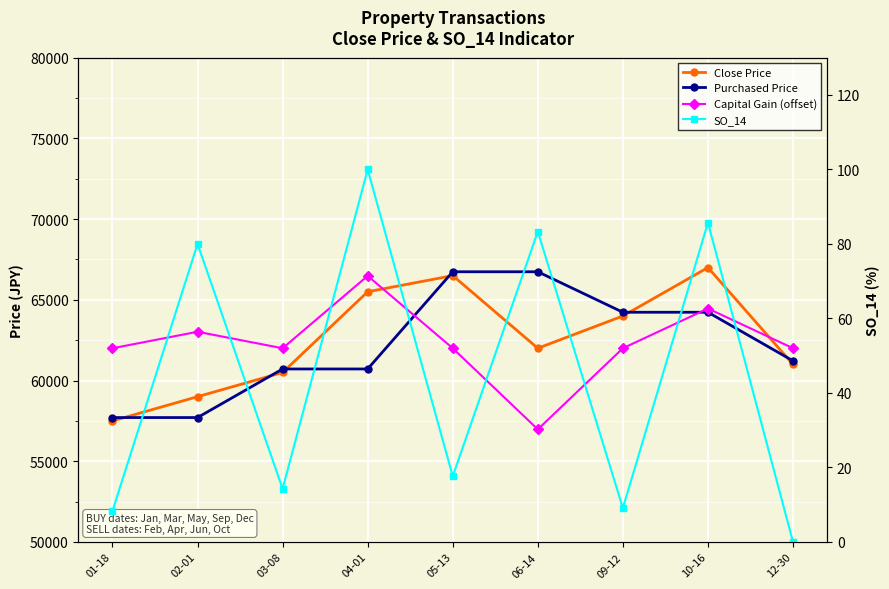

Which category has the highest value in the Capital Gain (offset) series?

04-01